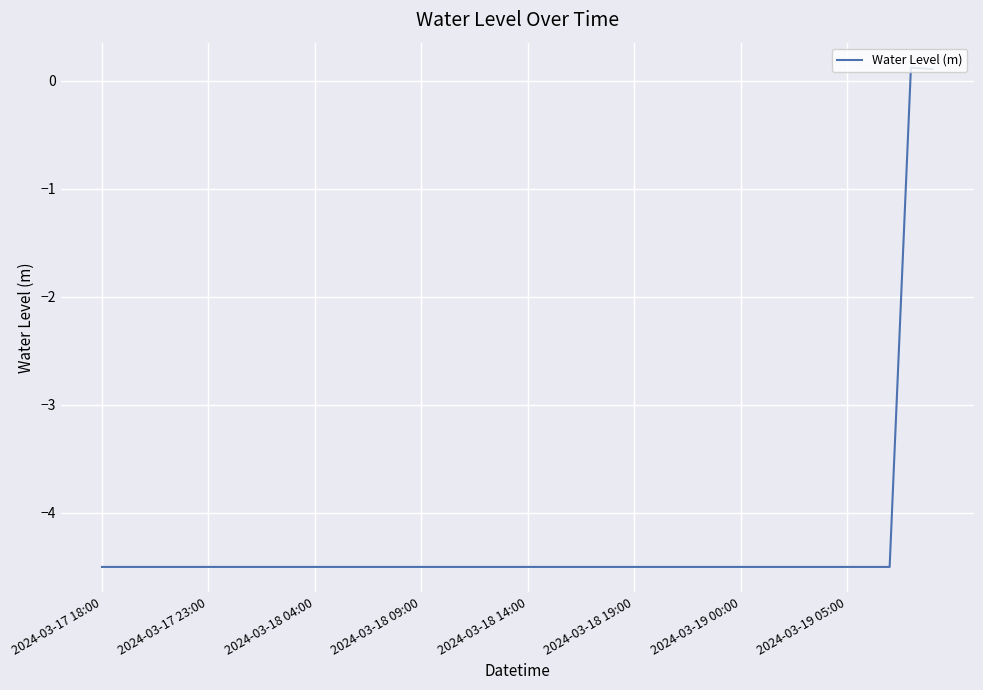

What is the difference between the maximum and minimum values?

4.6